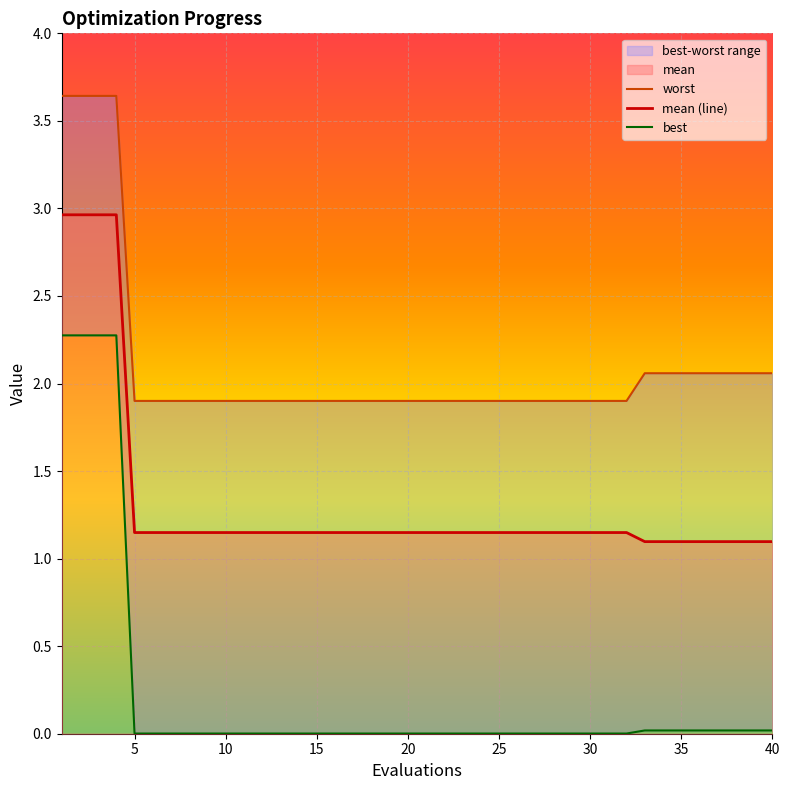

Is the value of worst at 18 greater than the value of best at 19?

Yes